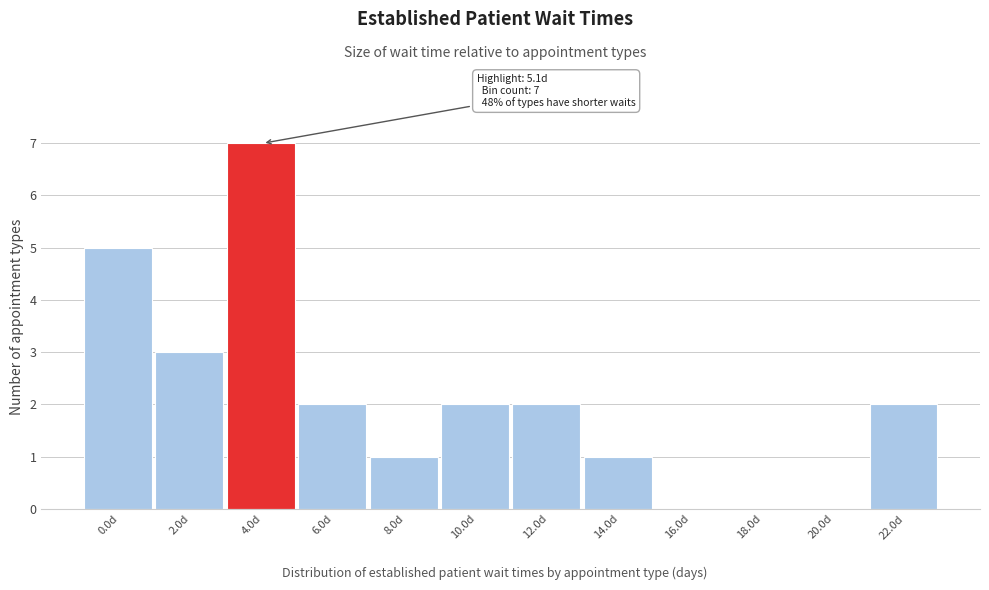

Reading left to right, list all the values displayed in this chart.

0.0d=5	2.0d=3	4.0d=7	6.0d=2	8.0d=1	10.0d=2	12.0d=2	14.0d=1	16.0d=0	18.0d=0	20.0d=0	22.0d=2